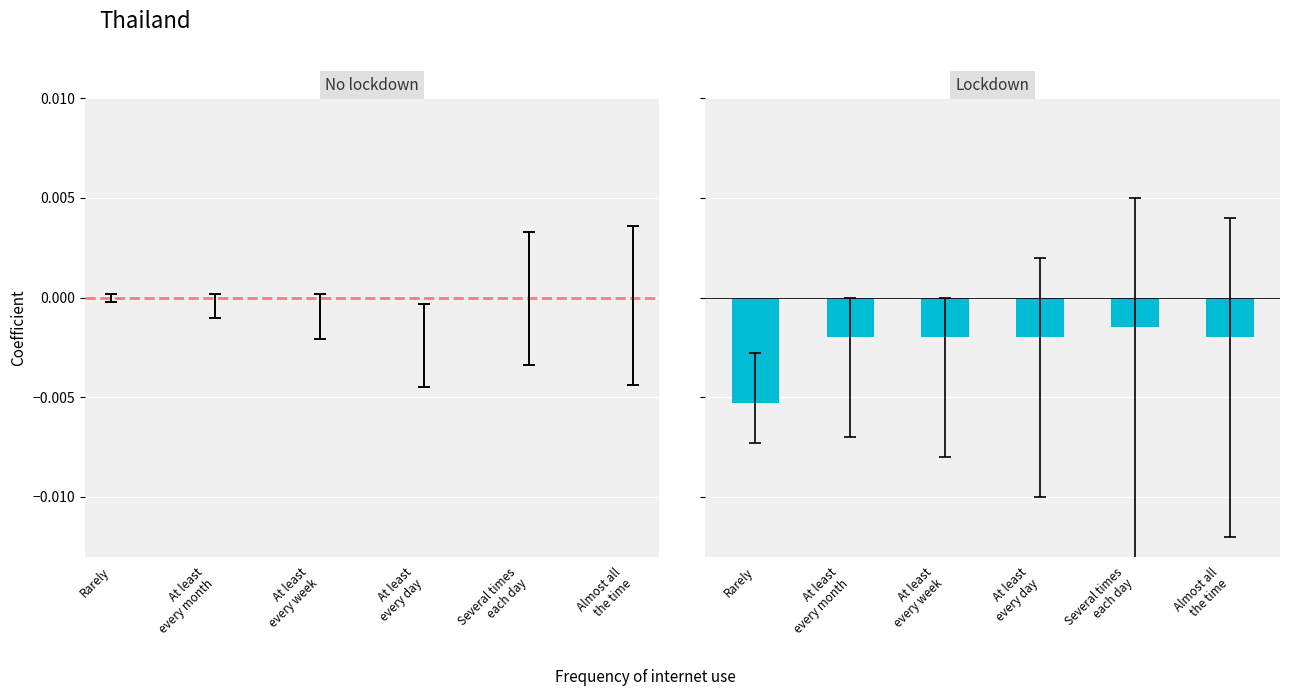

Does the chart contain stacked bars?

No